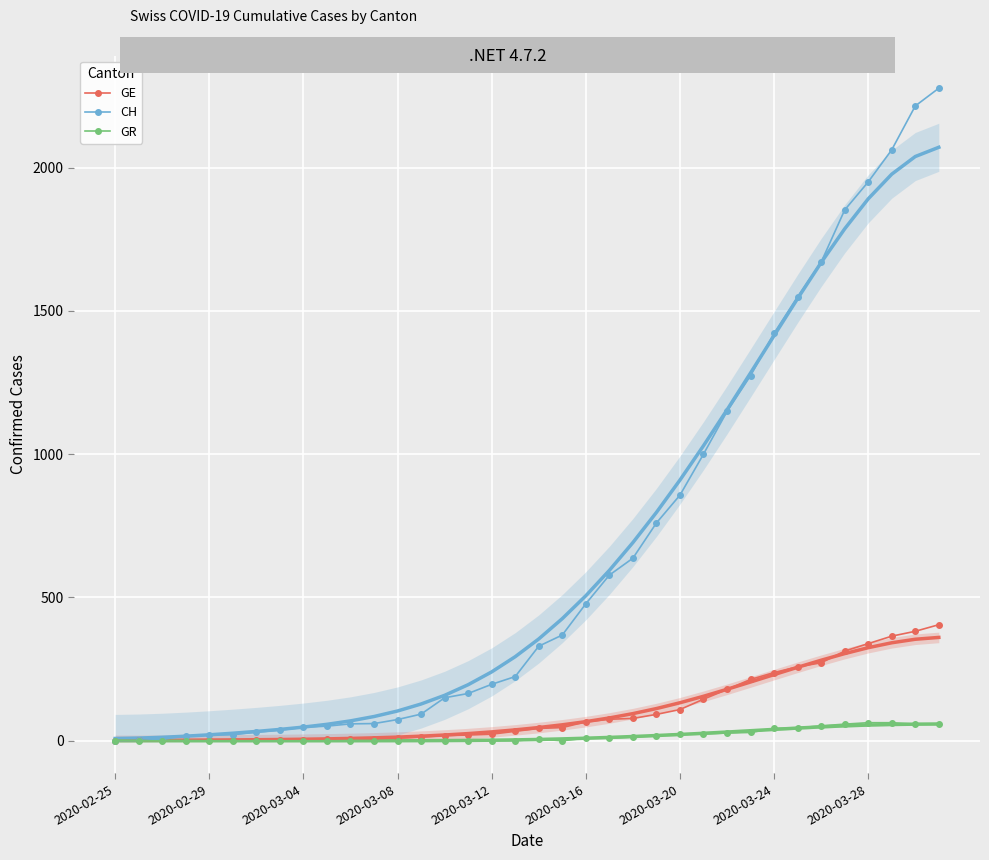

Where is the first local minimum for GR?

19